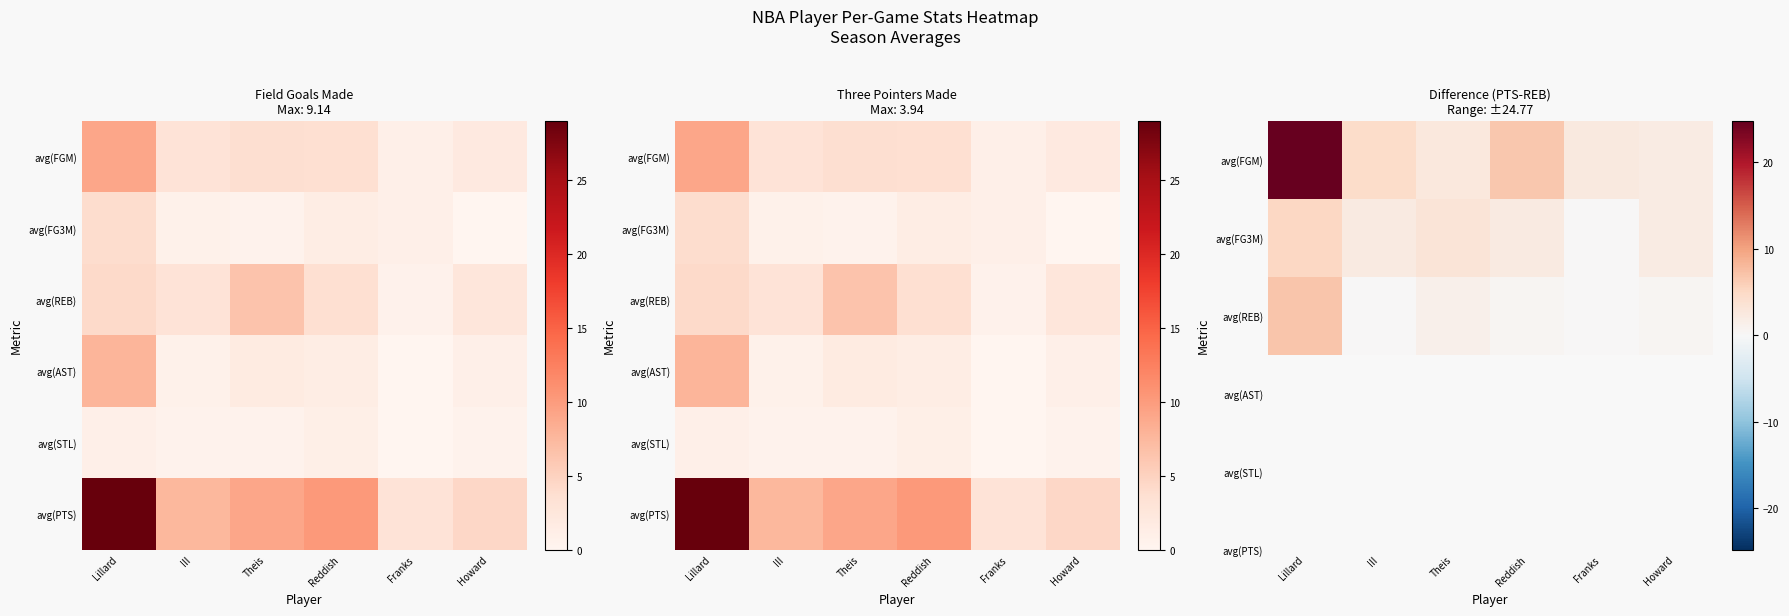

What is the maximum value for avg(FGM)?

24.8